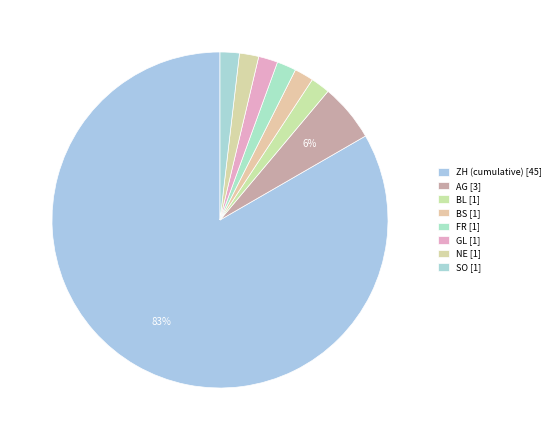

How many segments does this pie chart have?

8